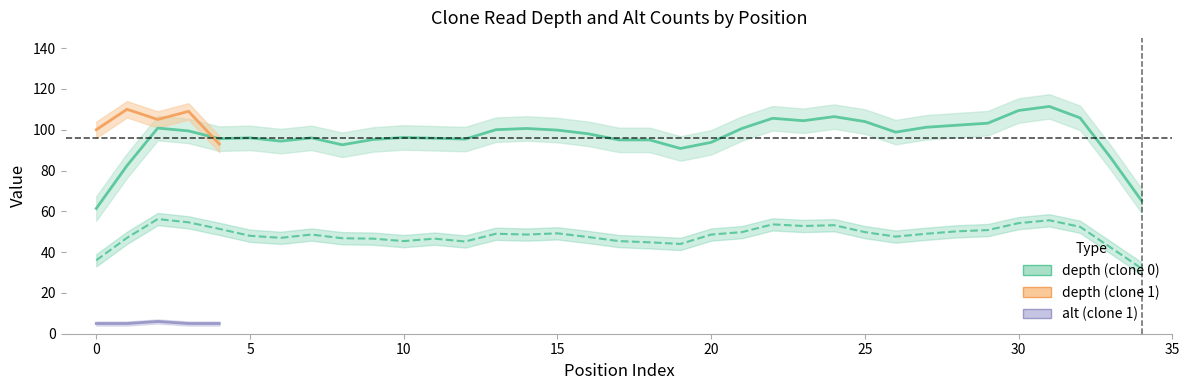

Is this an area chart (filled region under the line)?

No